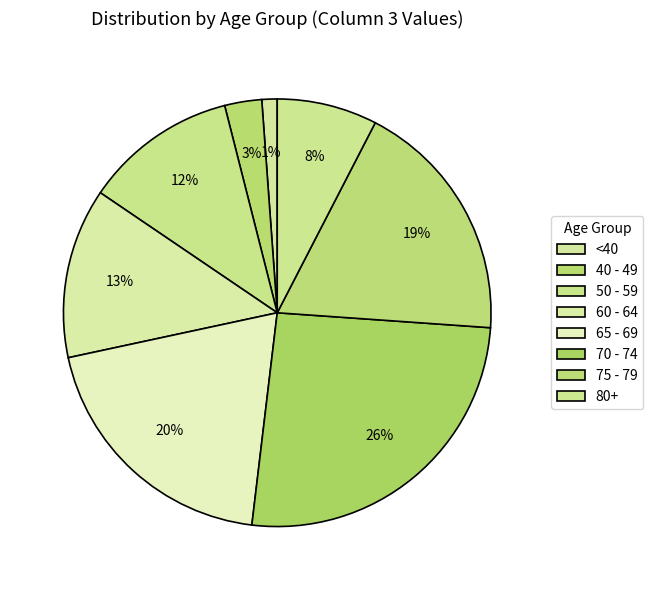

How many slices are in this pie chart?

8